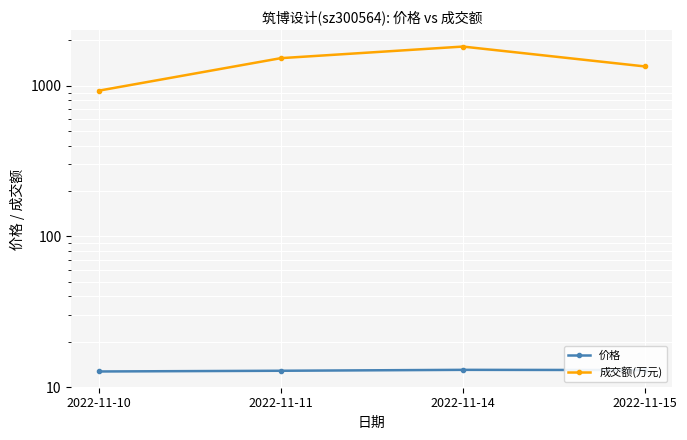

What is the maximum value shown in the chart?

1817.0